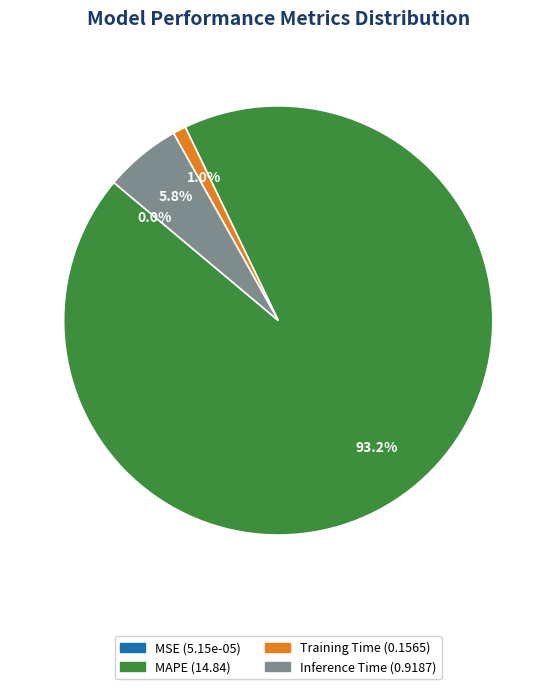

Is there a majority slice in this chart?

Yes